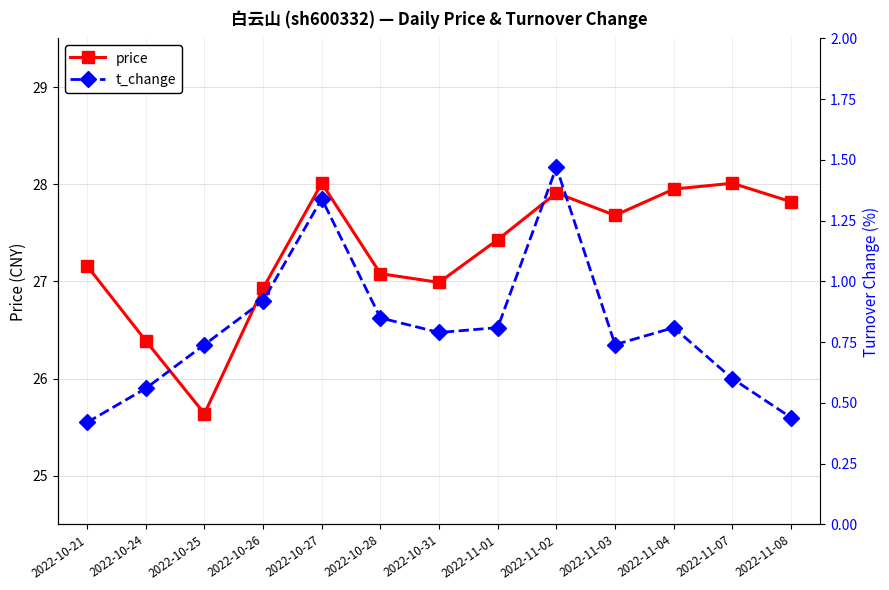

At which category does price reach its first local valley?

2022-10-25